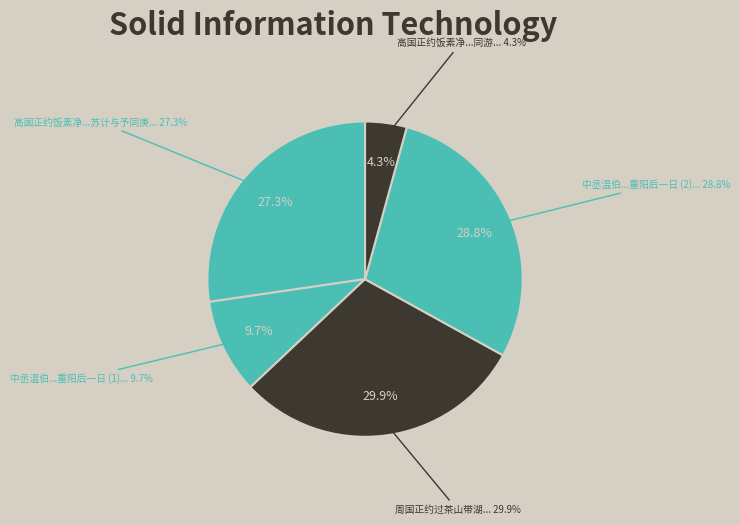

To the nearest percent, what is the combined percentage of 高国正约饭素净慈遂至刘寺酌茗于凤凰泉同游者苏太博计抚挥公禅师请公道者苏计与予同庚 and 高国正约饭素净慈遂至刘寺酌茗于凤凰泉同游?

32%